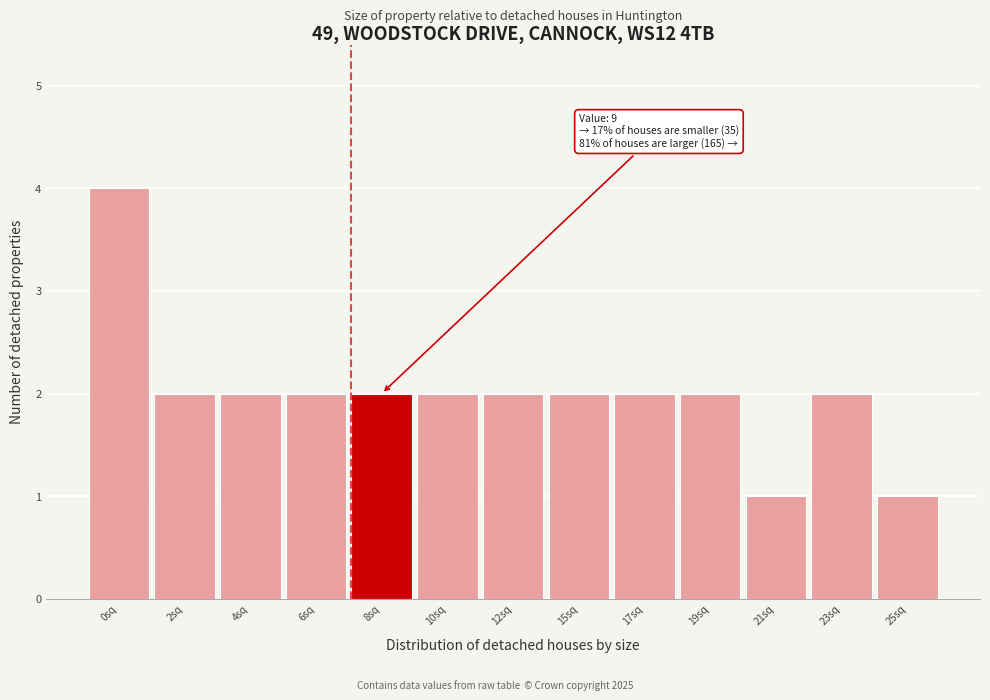

Reading left to right, extract all data points from this chart.

0sq=4	2sq=2	4sq=2	6sq=2	8sq=2	10sq=2	12sq=2	15sq=2	17sq=2	19sq=2	21sq=1	23sq=2	25sq=1